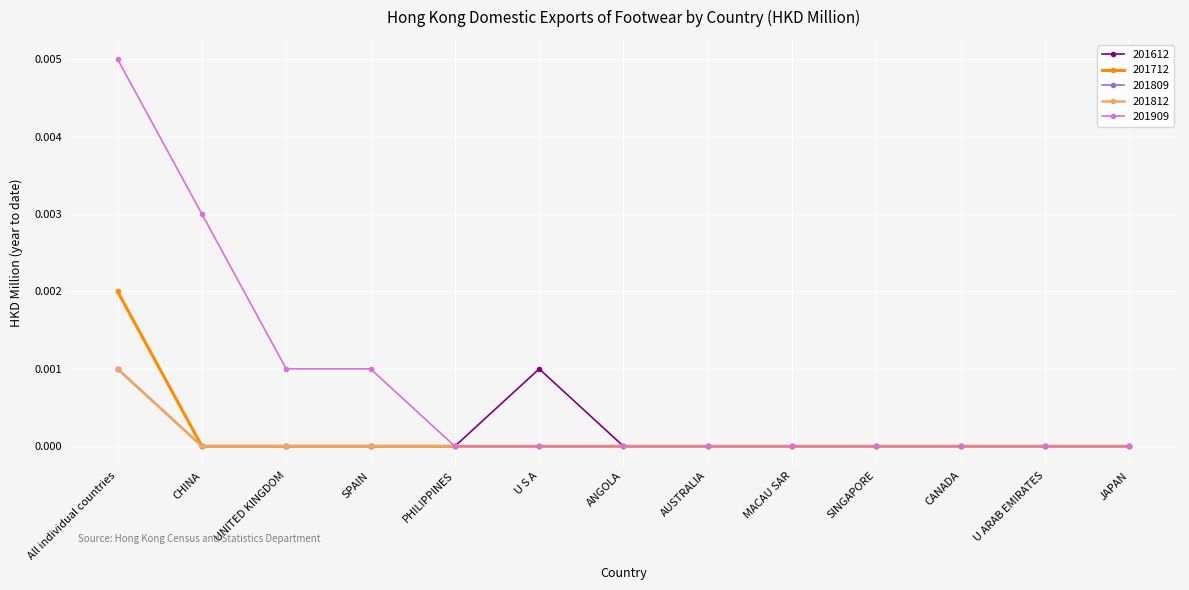

Is this an area chart (filled region under the line)?

No